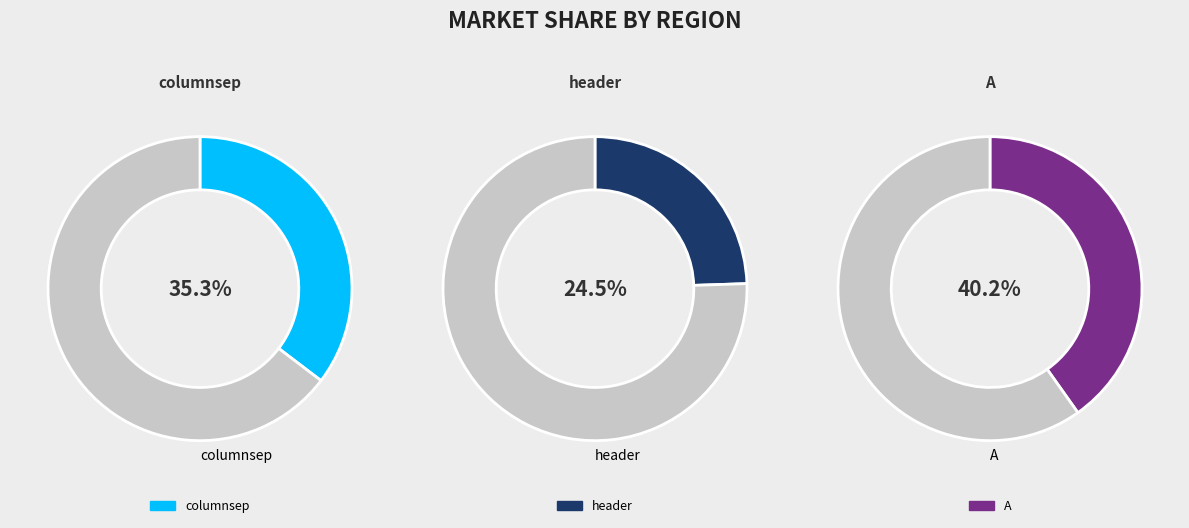

Combined, what portion of the pie is A and columnsep?

75.5%